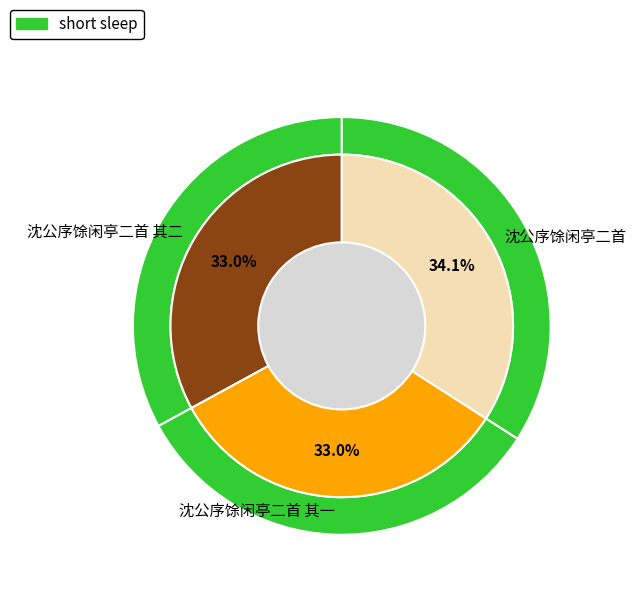

Which slice is the largest?

沈公序馀闲亭二首